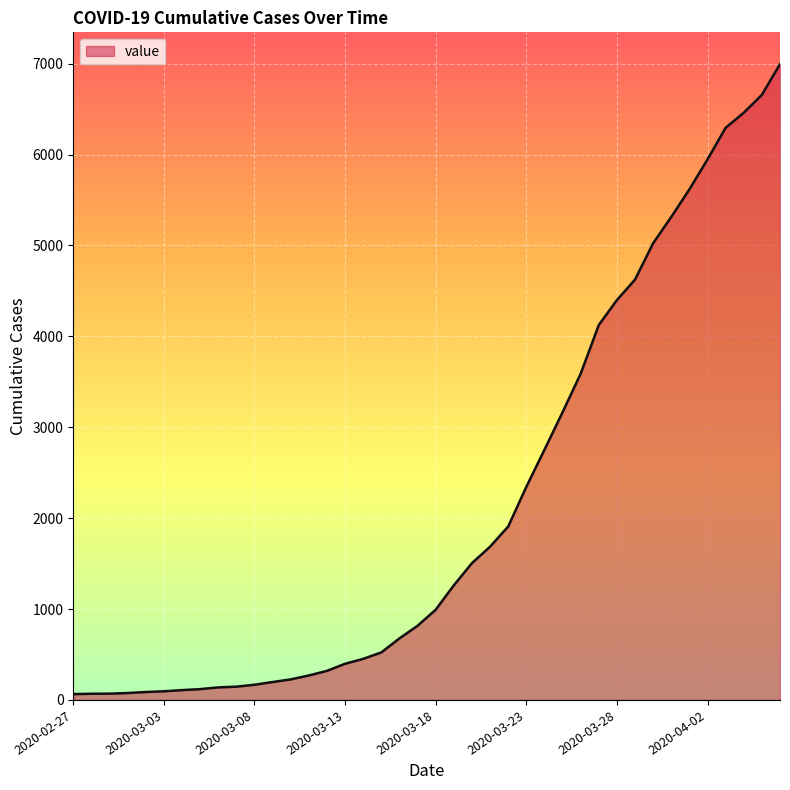

Does the chart display data point markers on the line(s)?

No